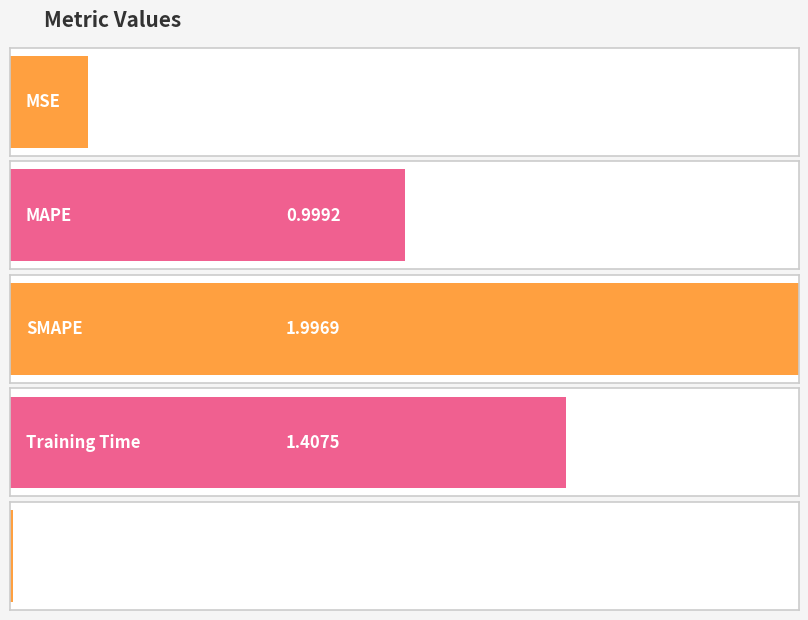

Are the bars horizontal?

Yes